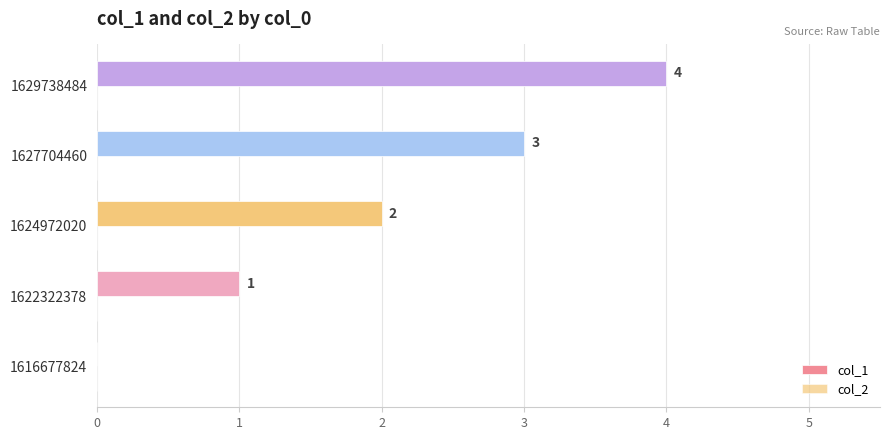

Between 1616677824 and 1624972020, which is larger?

1624972020